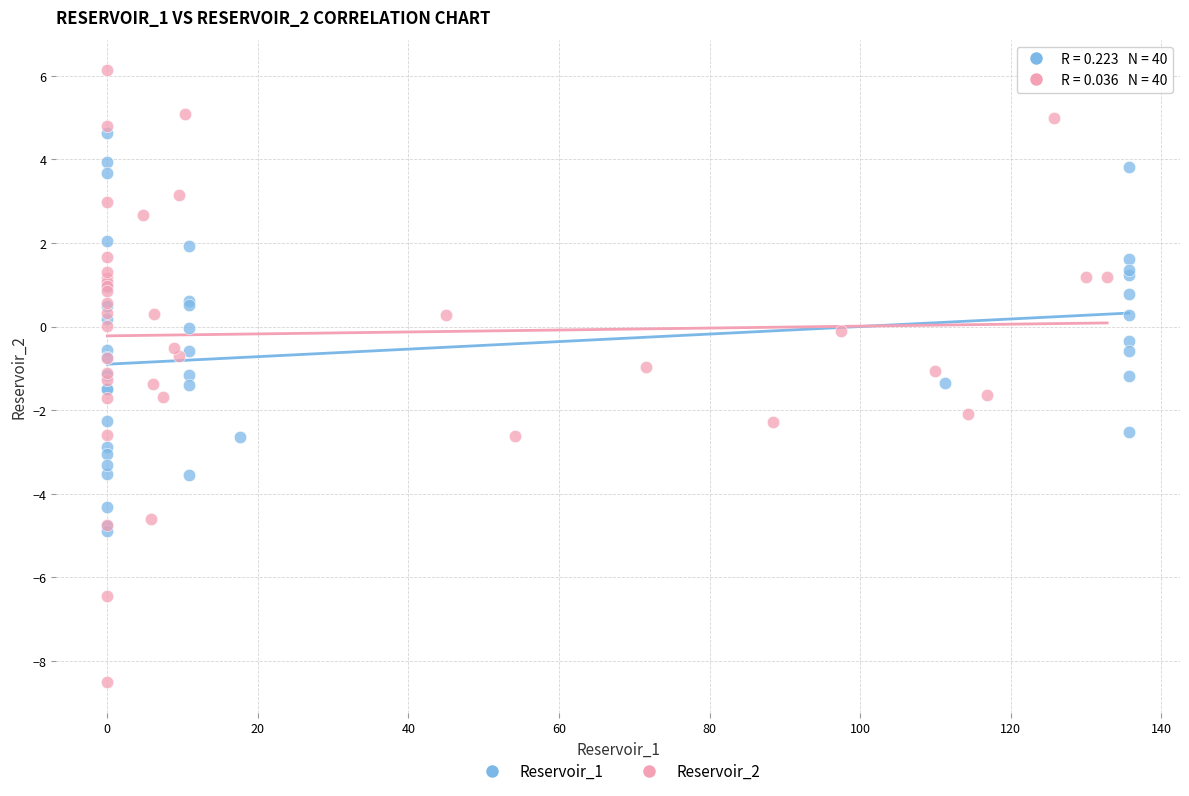

Which series has the widest spread of Y values?

Reservoir_2